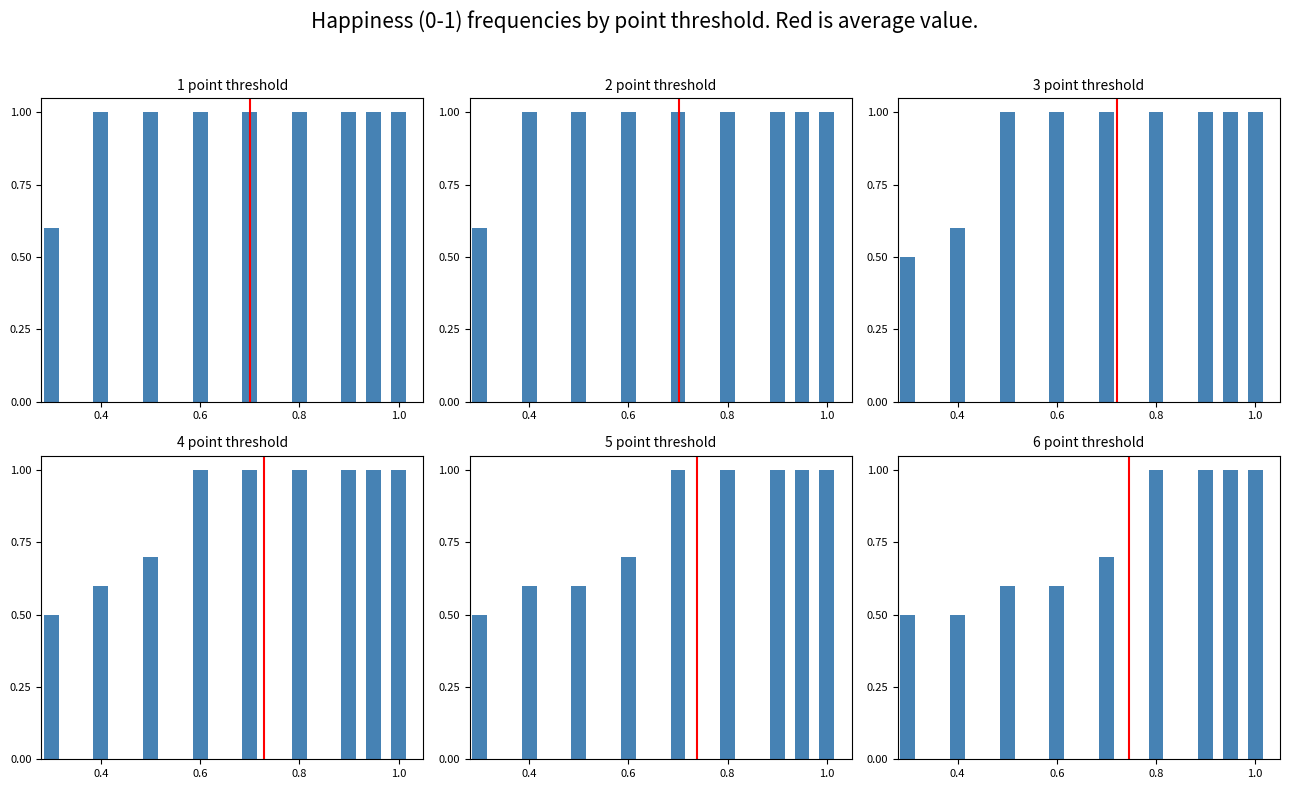

Reading left to right, list all the values displayed in this chart.

1: 0.6	1.0	1.0	1.0	1.0	1.0	1.0	1.0	1.0
2: 0.6	1.0	1.0	1.0	1.0	1.0	1.0	1.0	1.0
3: 0.5	0.6	1.0	1.0	1.0	1.0	1.0	1.0	1.0
4: 0.5	0.6	0.7	1.0	1.0	1.0	1.0	1.0	1.0
5: 0.5	0.6	0.6	0.7	1.0	1.0	1.0	1.0	1.0
6: 0.5	0.5	0.6	0.6	0.7	1.0	1.0	1.0	1.0